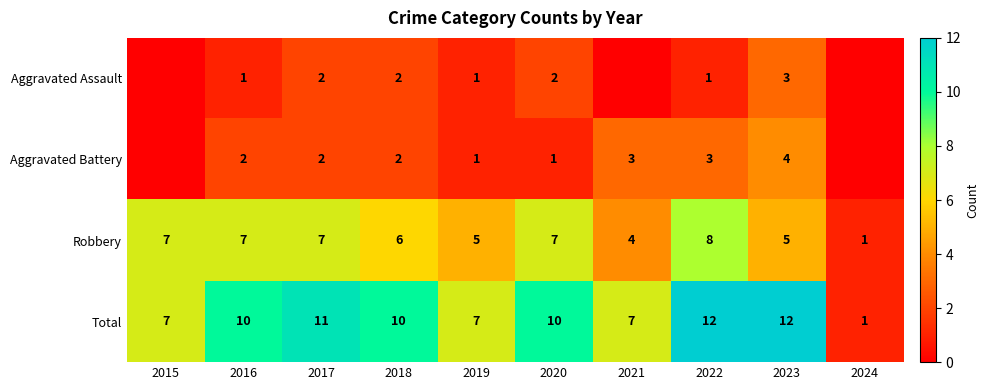

Count the Robbery values in the range 5 to 7.

7